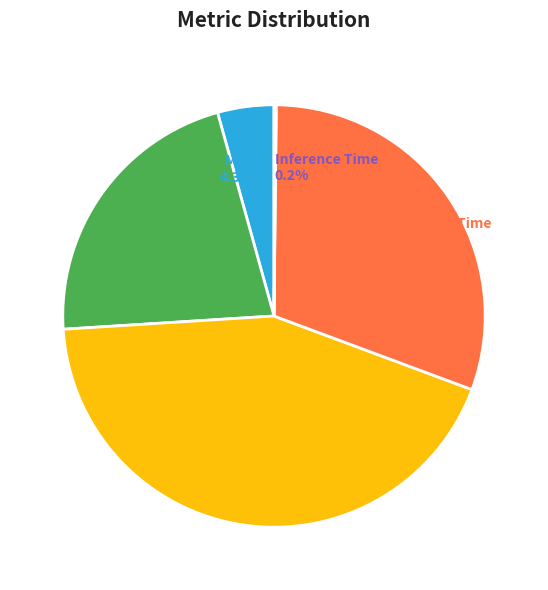

What percentage is NOT represented by SMAPE?

56.7%